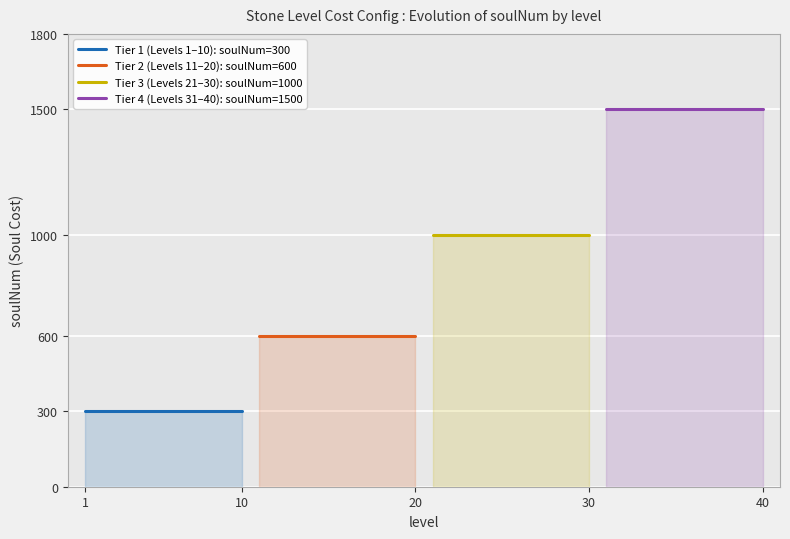

At how many categories does at least one series exceed 1408?

10